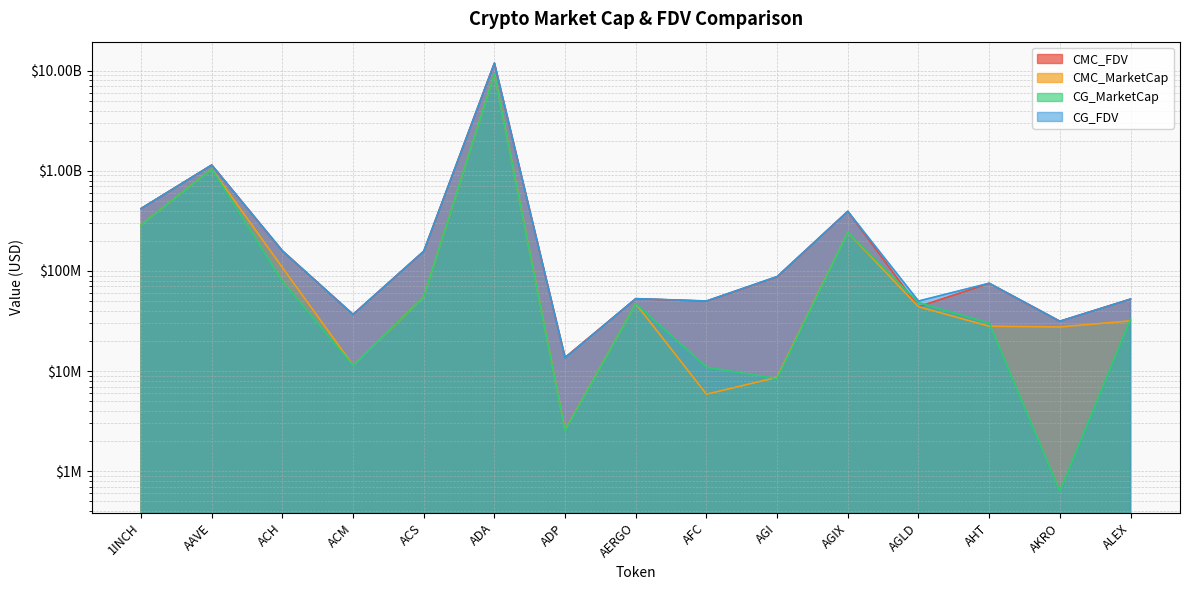

Which series has the widest spread of values?

CMC_FDV